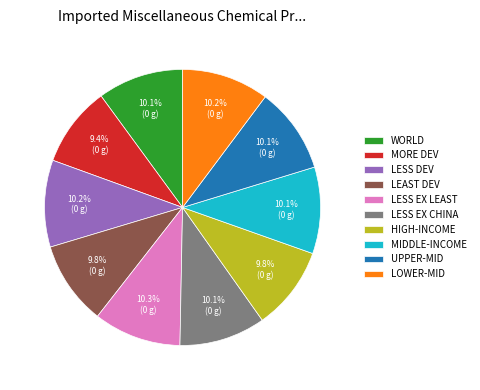

Does any single category account for the majority?

No